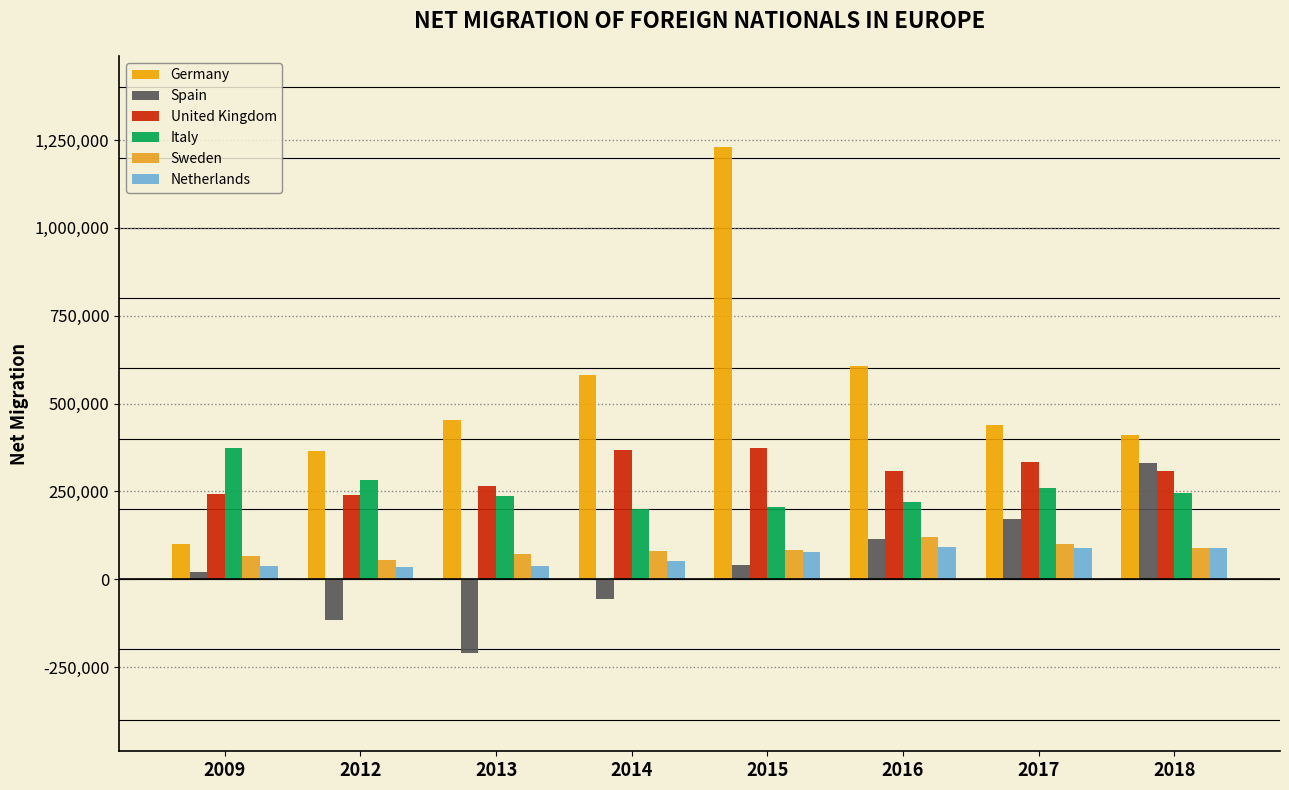

How many groups of bars are there?

8